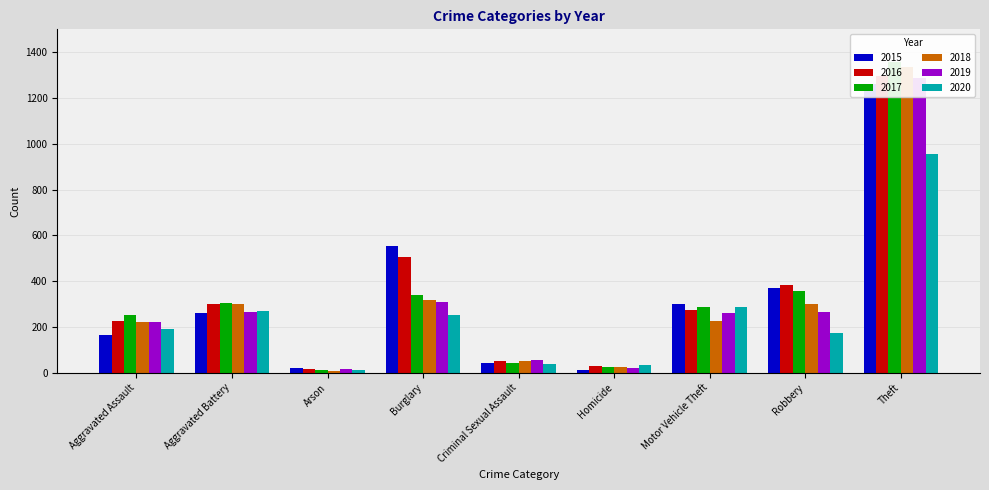

What is the label of the 3rd bar from the right?

Motor Vehicle Theft